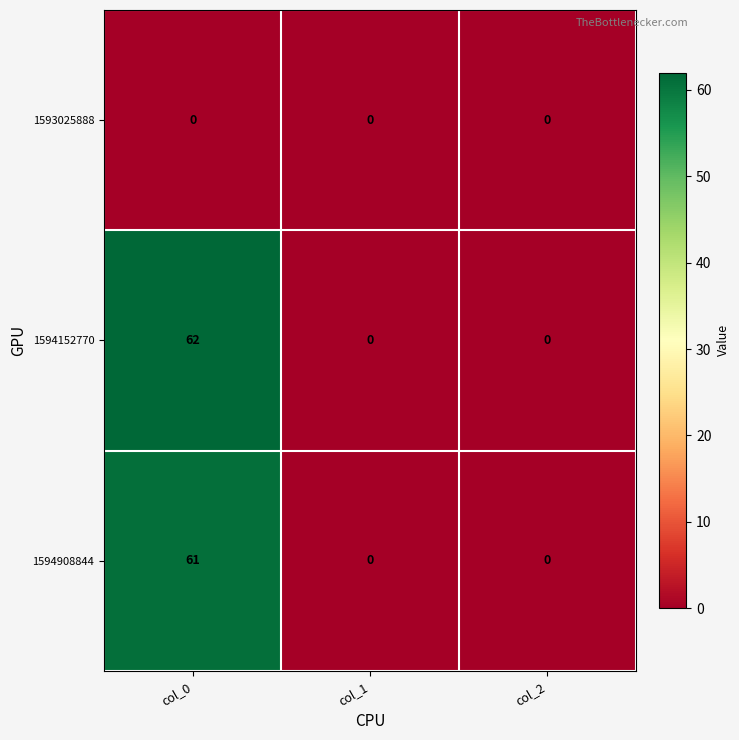

Reading left to right, list all the values displayed in this chart.

1593025888: 0	0	0
1594152770: 62	0	0
1594908844: 61	0	0